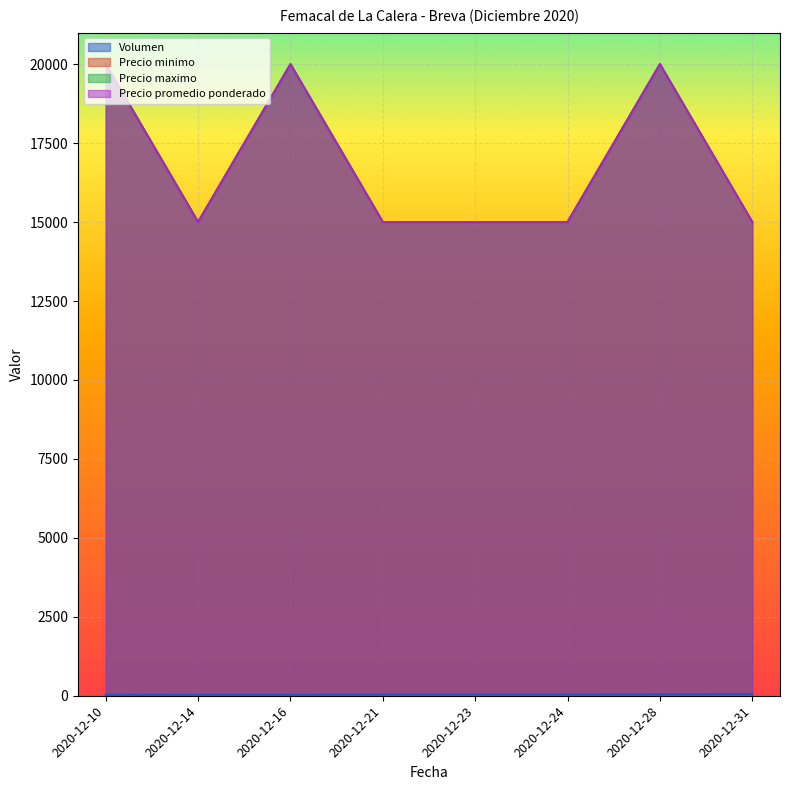

Count the number of data series in this chart.

4